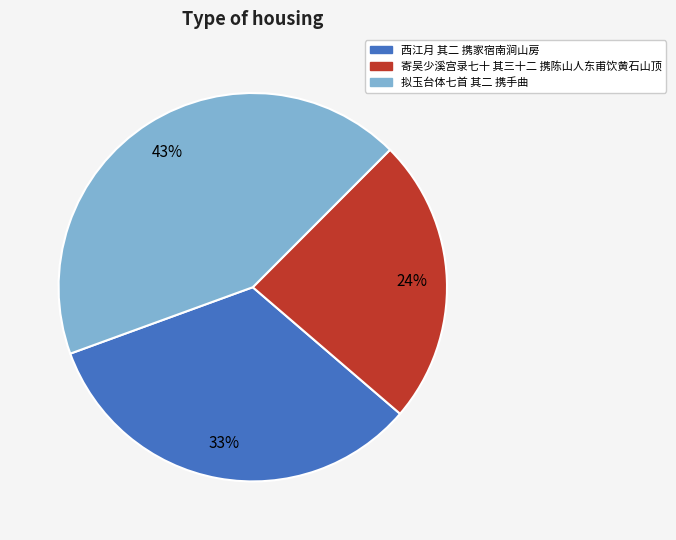

To the nearest percent, what is the average slice percentage?

33%